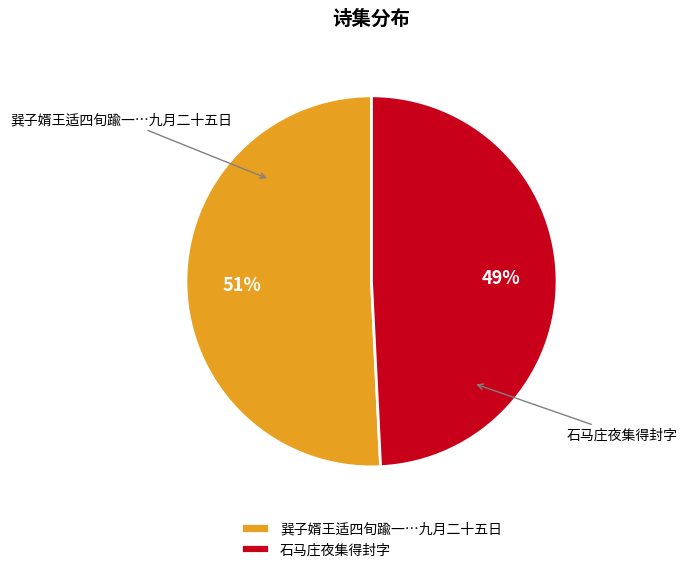

The 石马庄夜集得封字 slice represents 60% of the pie. True or false?

False